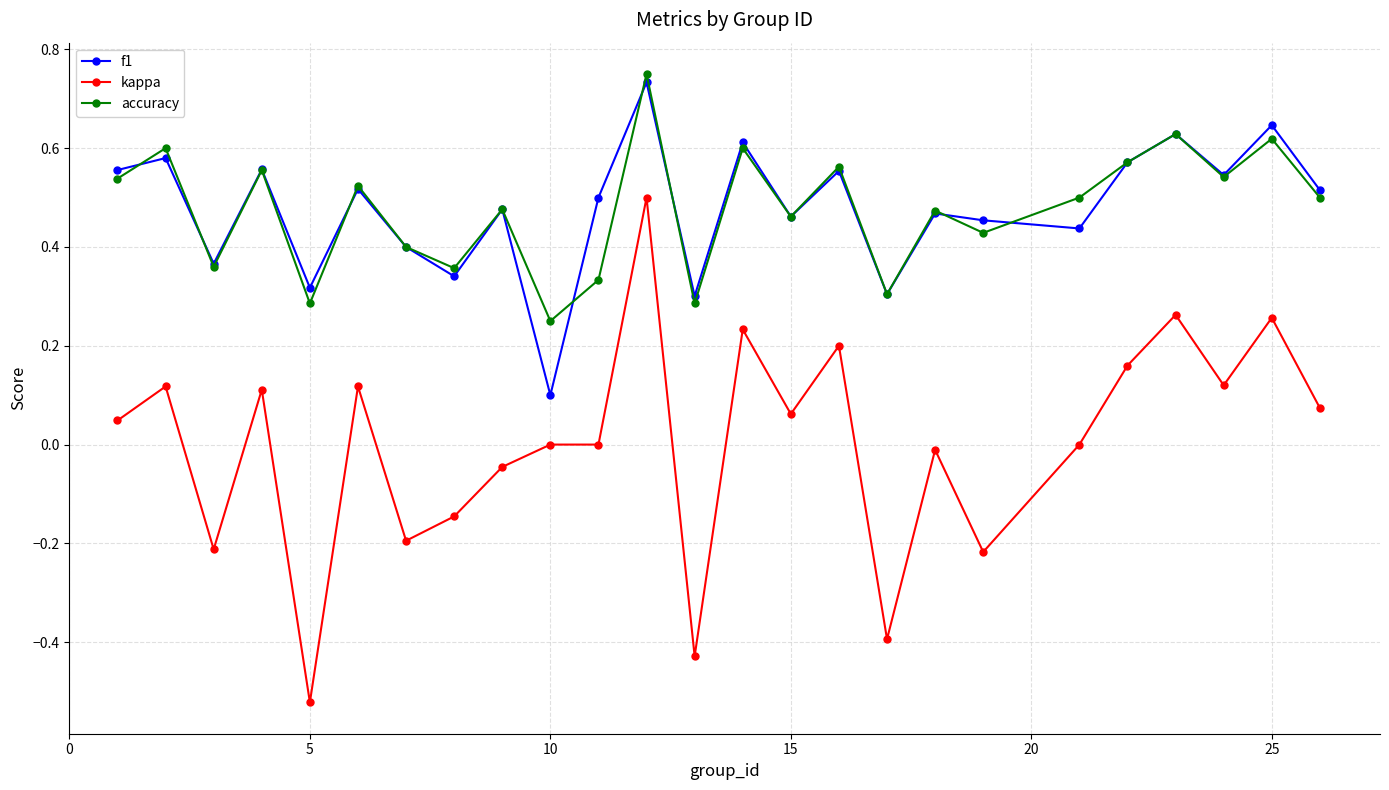

True or false: kappa and accuracy intersect in this chart.

False